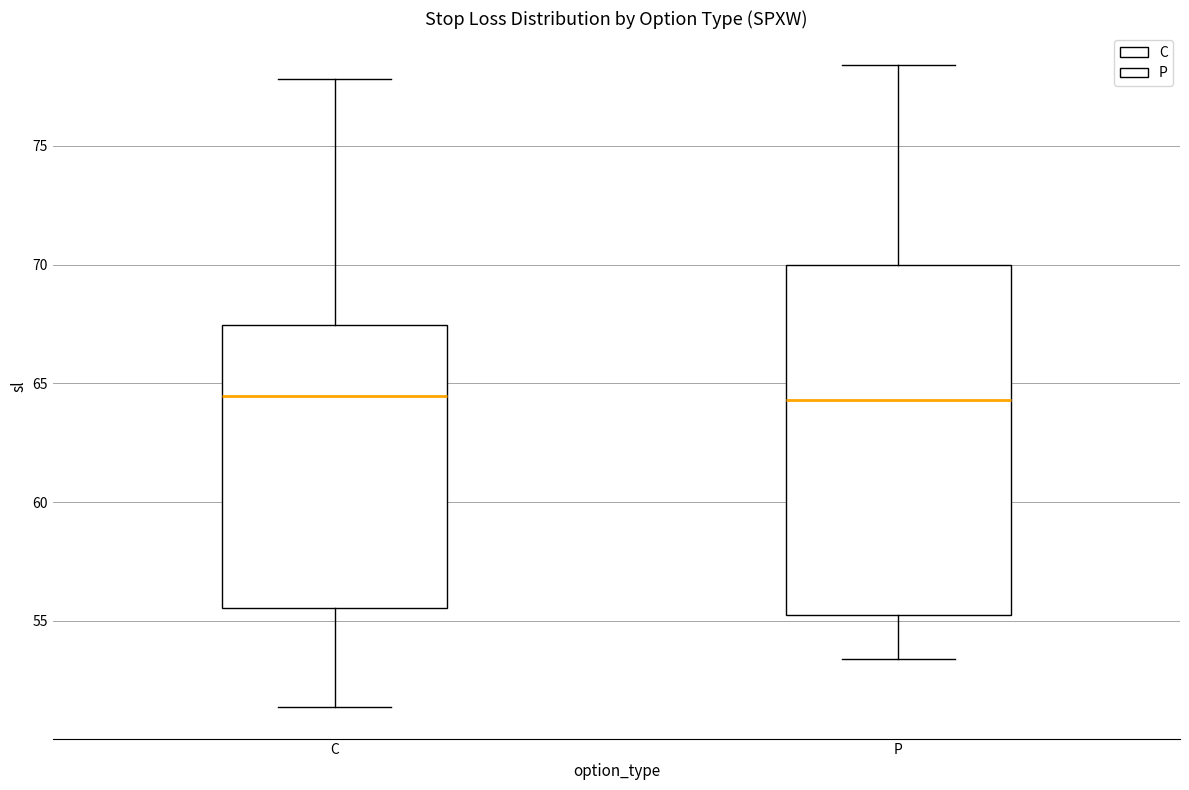

Reading left to right, read every box against the y-axis: the position of its median line, the range the box covers, and the ends of its whiskers. The values are not printed on the chart, so give them approximately, as read against the axis.

C: median 64.5, box 55.5 to 67.5, whiskers 51.5 to 78.0
P: median 64.5, box 55.5 to 70.0, whiskers 53.5 to 78.5